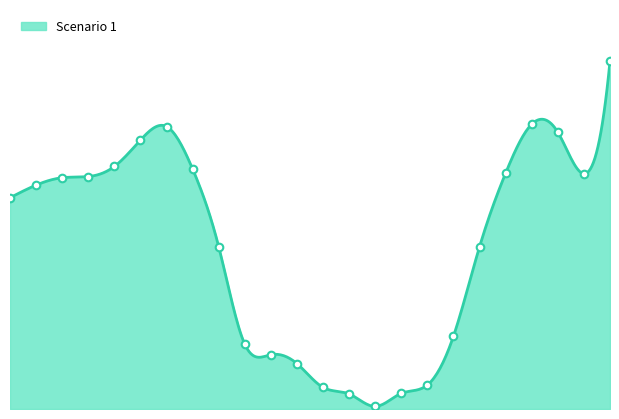

At which category is the sum across all series the highest?

23